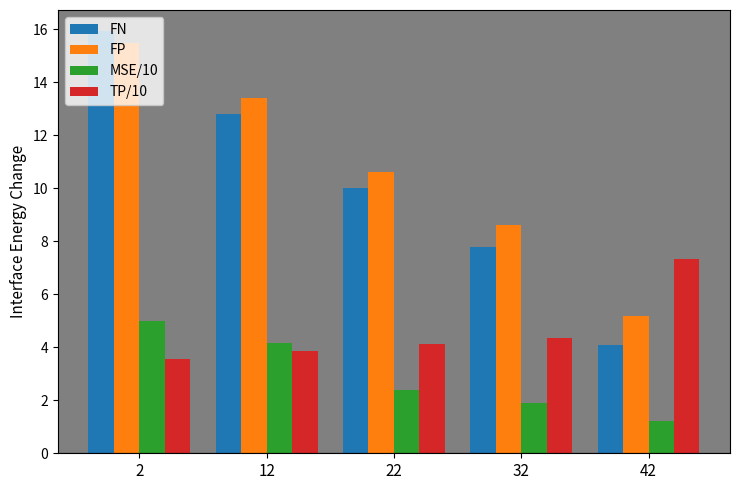

Which series has the widest spread of values?

FN